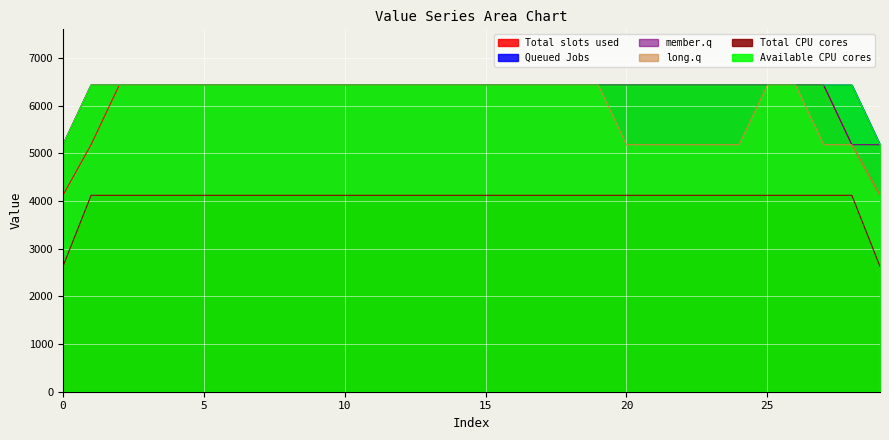

True or false: Total CPU cores and Queued Jobs cross at least once.

False